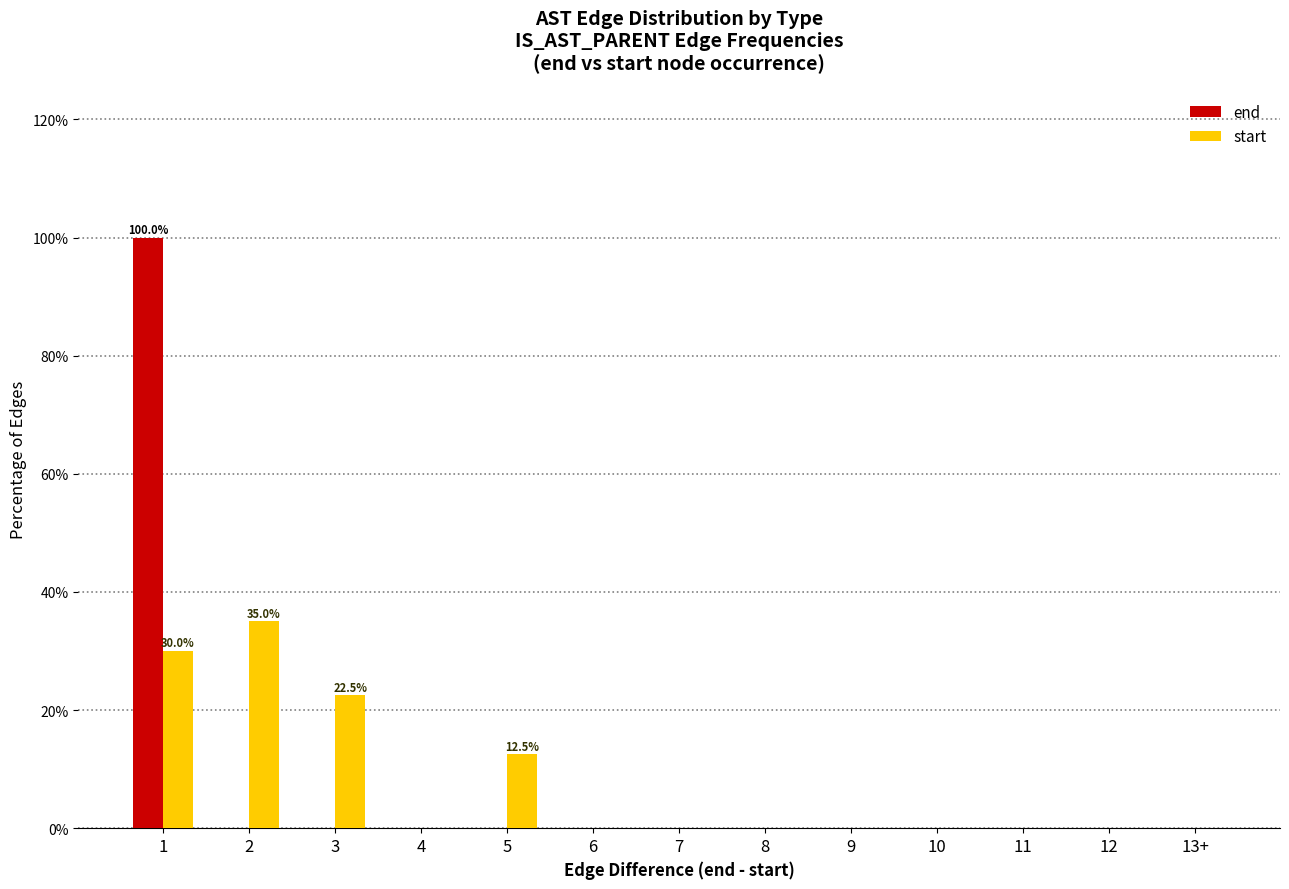

What is the sum of all start values?

100.0